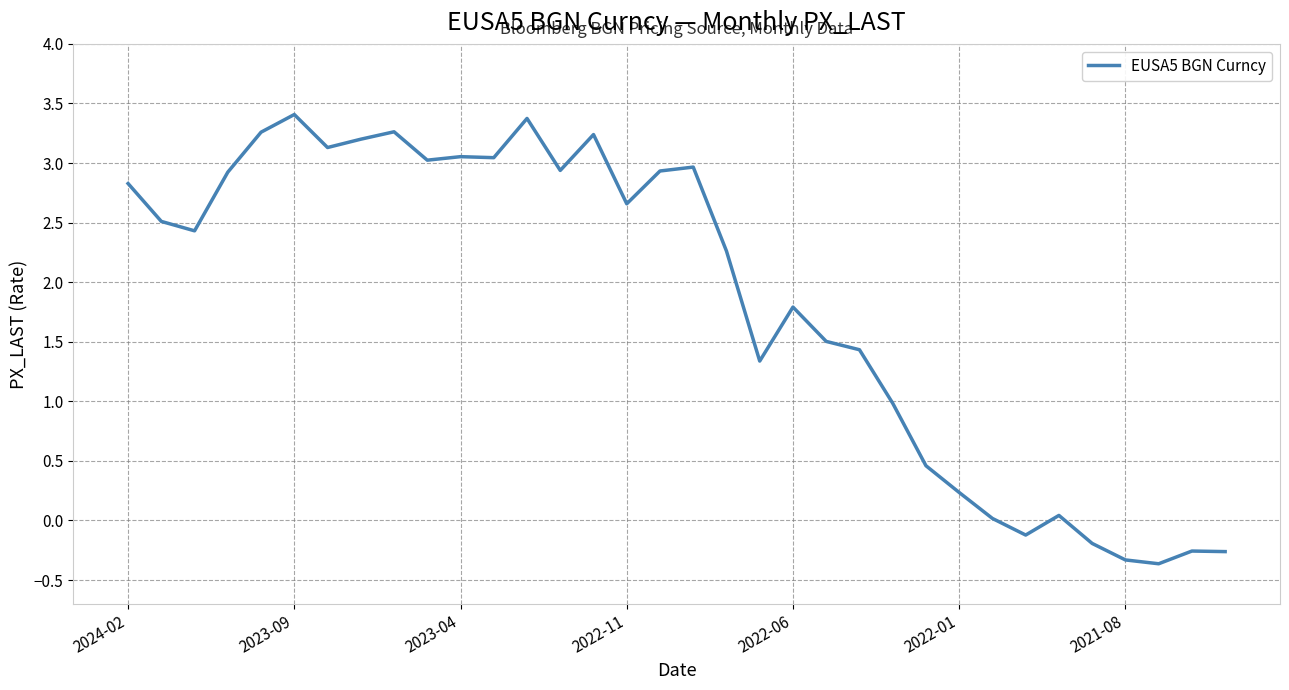

What is the difference between the maximum and minimum values?

3.8